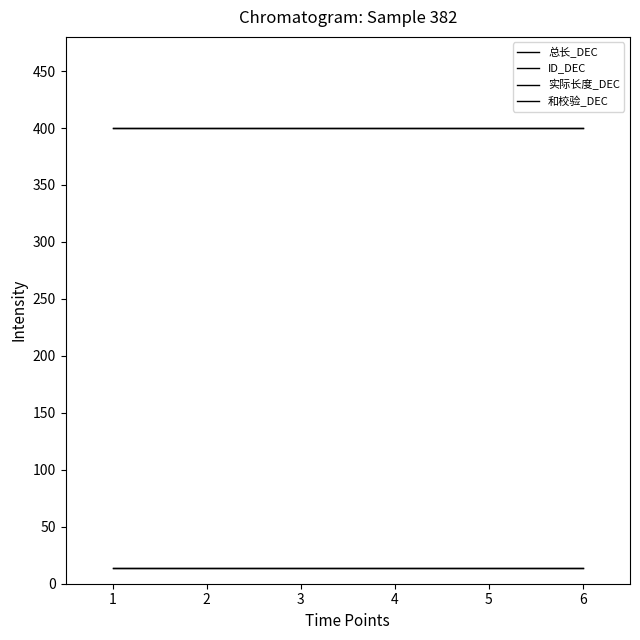

Reading left to right, list all the values displayed in this chart.

总长_DEC: 1=400	2=400	3=400	4=400	5=400	6=400
ID_DEC: 1=14	2=14	3=14	4=14	5=14	6=14
实际长度_DEC: 1=400	2=400	3=400	4=400	5=400	6=400
和校验_DEC: 1=14	2=14	3=14	4=14	5=14	6=14